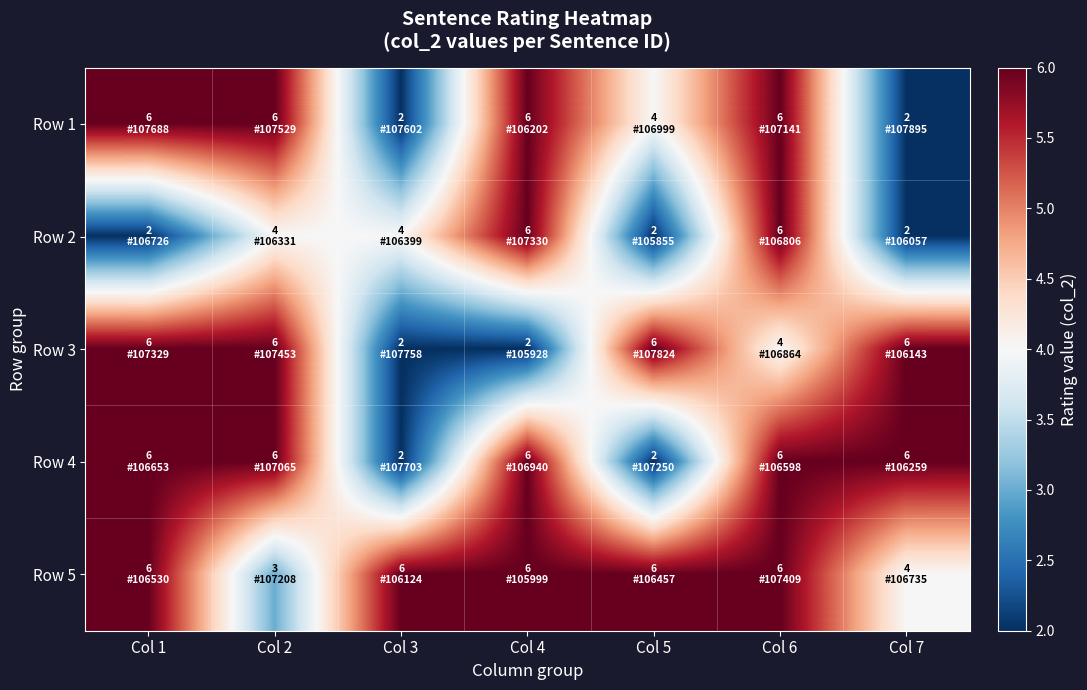

At how many categories does at least one series exceed 2?

7